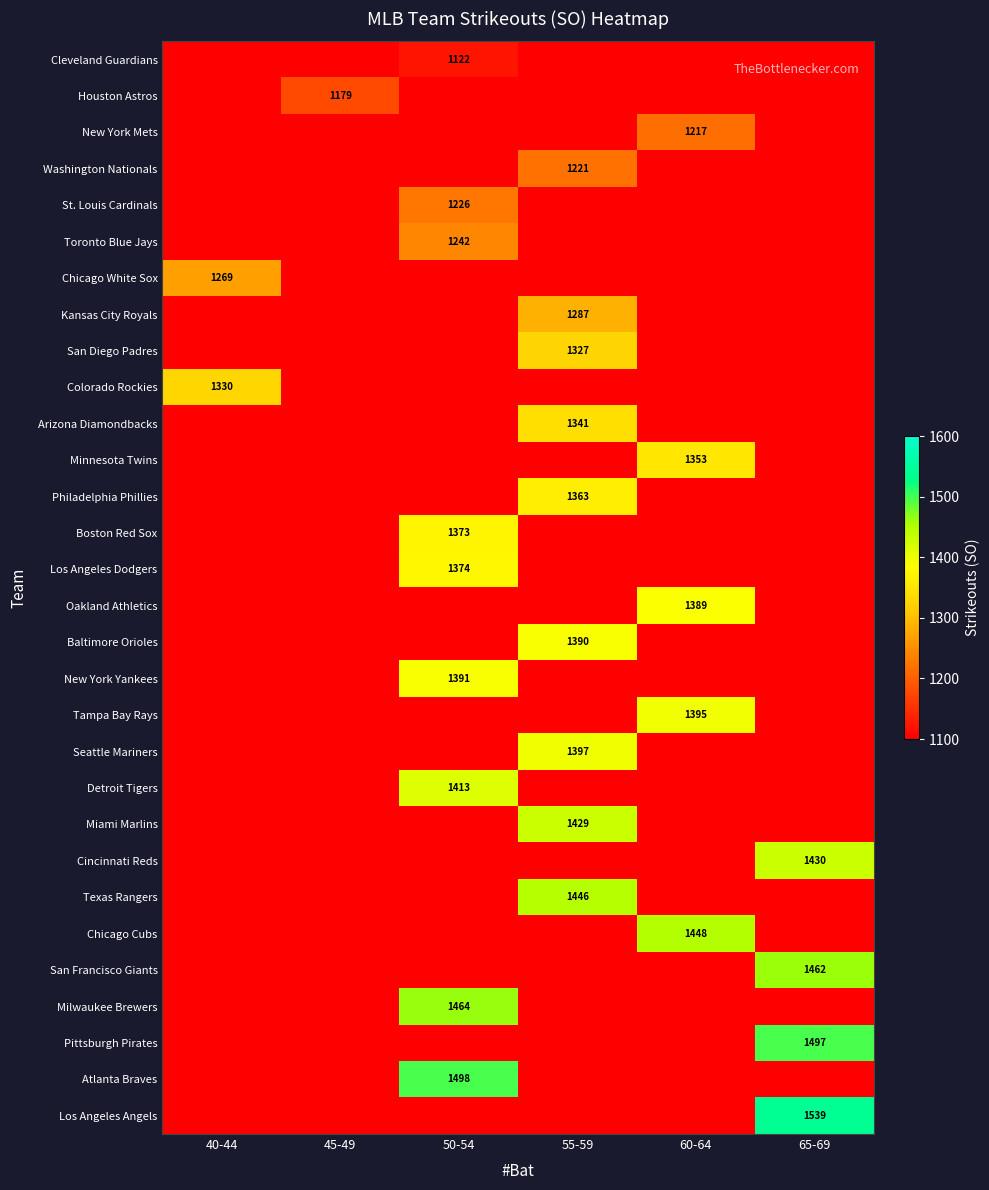

True or false: Toronto Blue Jays has a value of 665 at 45-49.

False